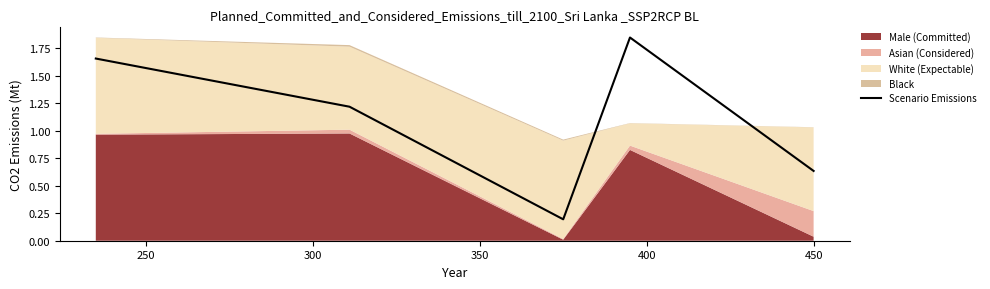

How many data points are above 1?

3